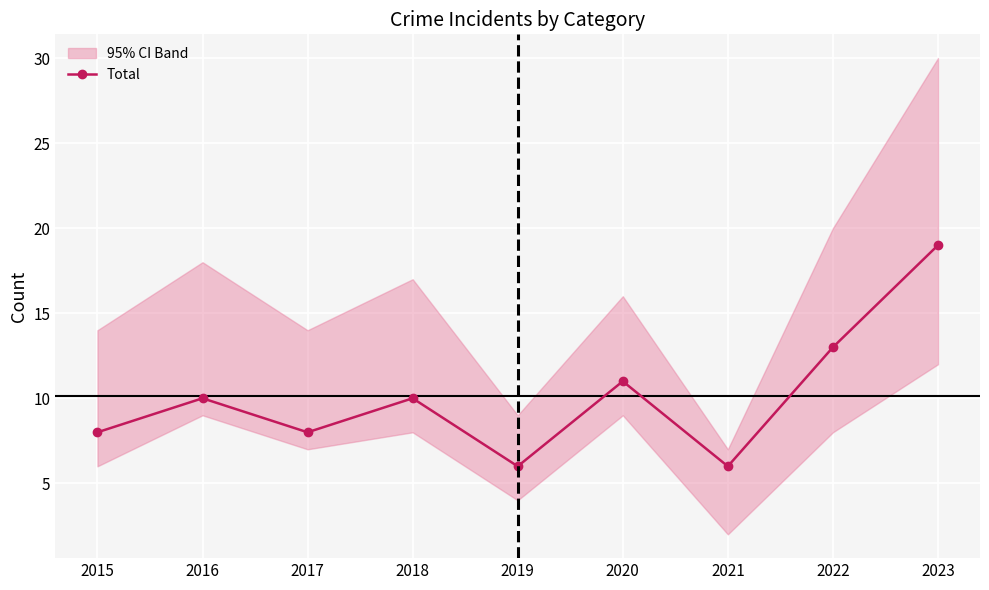

True or false: the data shows 13 at 2017.

False